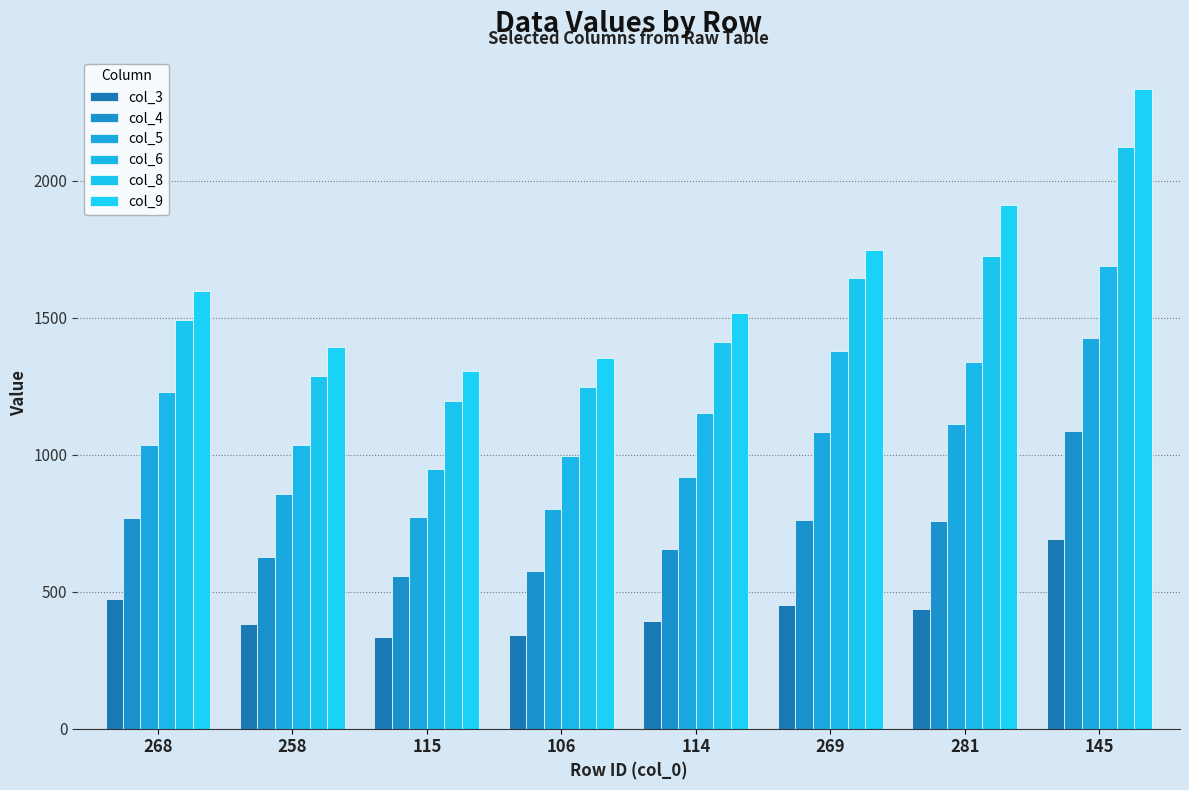

At which category is the sum across all series the highest?

145